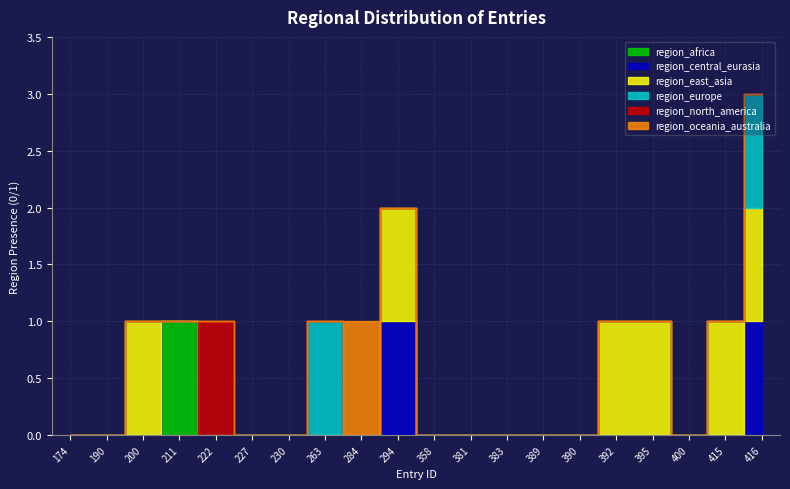

What are all the series names shown in the legend?

region_africa, region_central_eurasia, region_east_asia, region_europe, region_north_america, region_oceania_australia